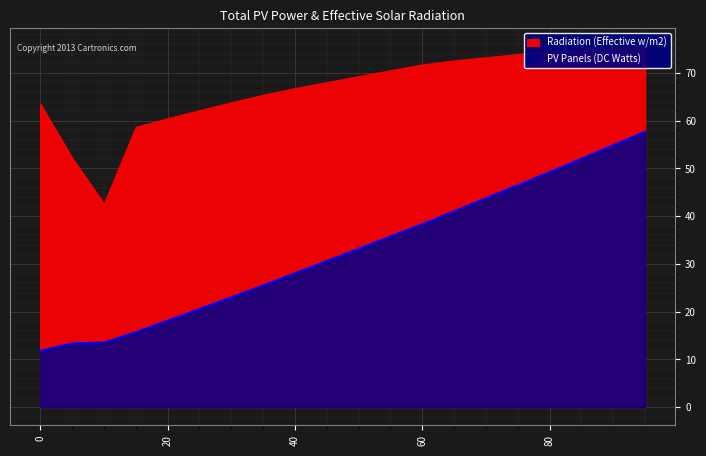

What is the highest value of the PV Panels (DC Watts) series?

57.7